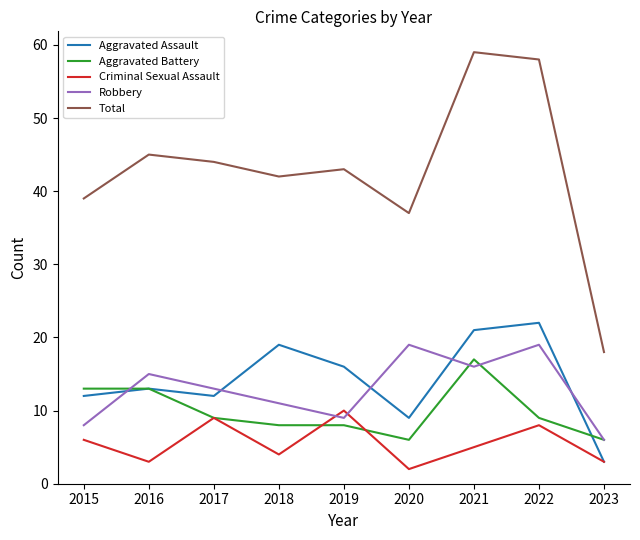

True or false: Robbery and Total intersect in this chart.

False